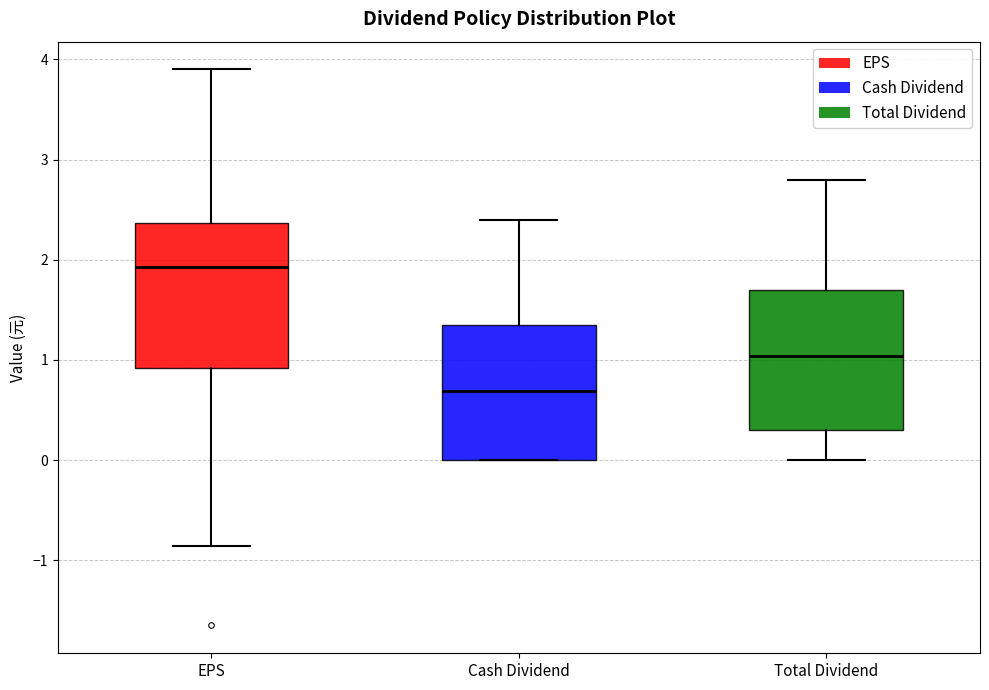

Which box's median line is the lowest?

Cash Dividend